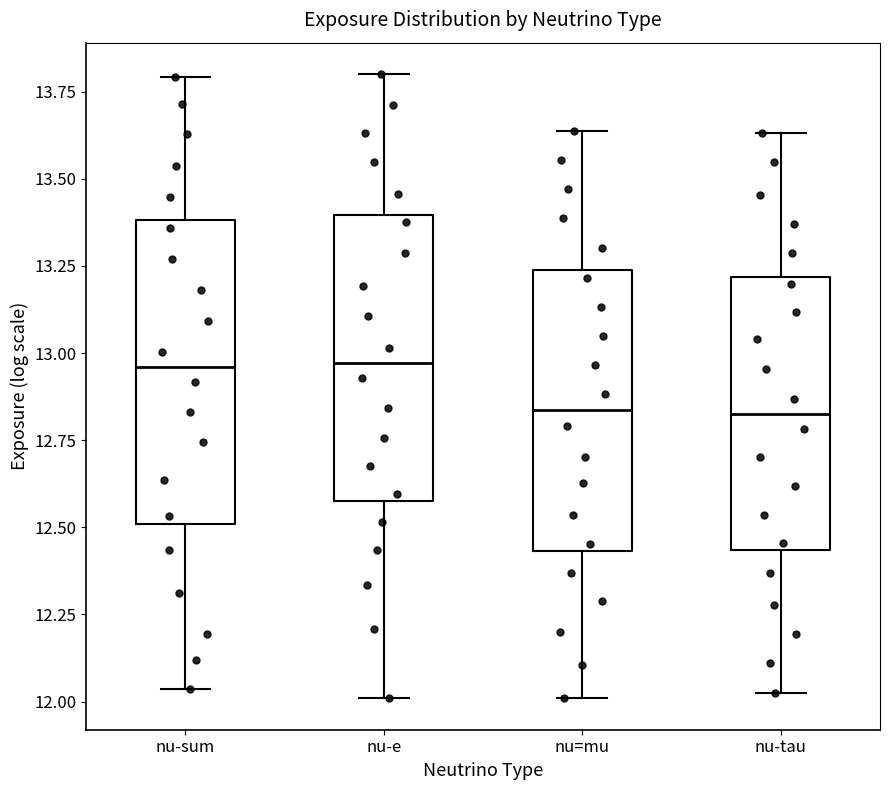

Reading left to right, read every box against the y-axis: the position of its median line, the range the box covers, and the ends of its whiskers. The values are not printed on the chart, so give them approximately, as read against the axis.

nu-sum: median 12.95, box 12.50 to 13.40, whiskers 12.05 to 13.80
nu-e: median 12.95, box 12.60 to 13.40, whiskers 12.00 to 13.80
nu=mu: median 12.85, box 12.45 to 13.25, whiskers 12.00 to 13.65
nu-tau: median 12.80, box 12.45 to 13.20, whiskers 12.00 to 13.65